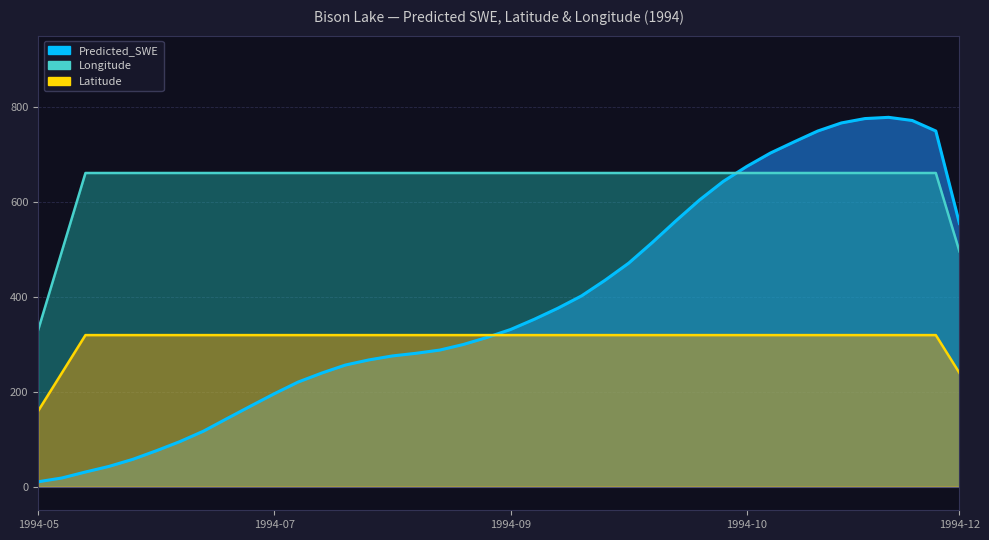

The value of Longitude_scaled at 1994-08-18 is 0.4. True or false?

False